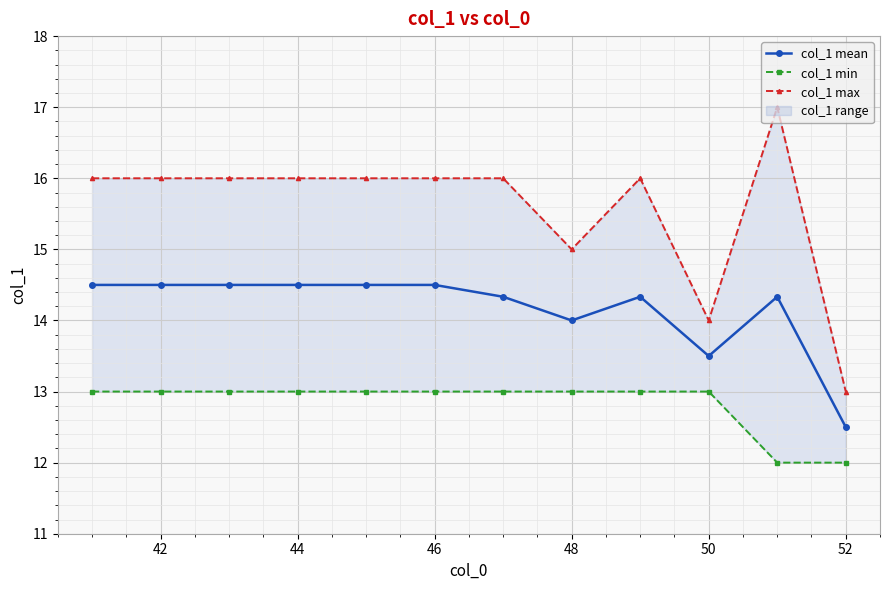

At which label does col_1 mean reach its minimum?

52